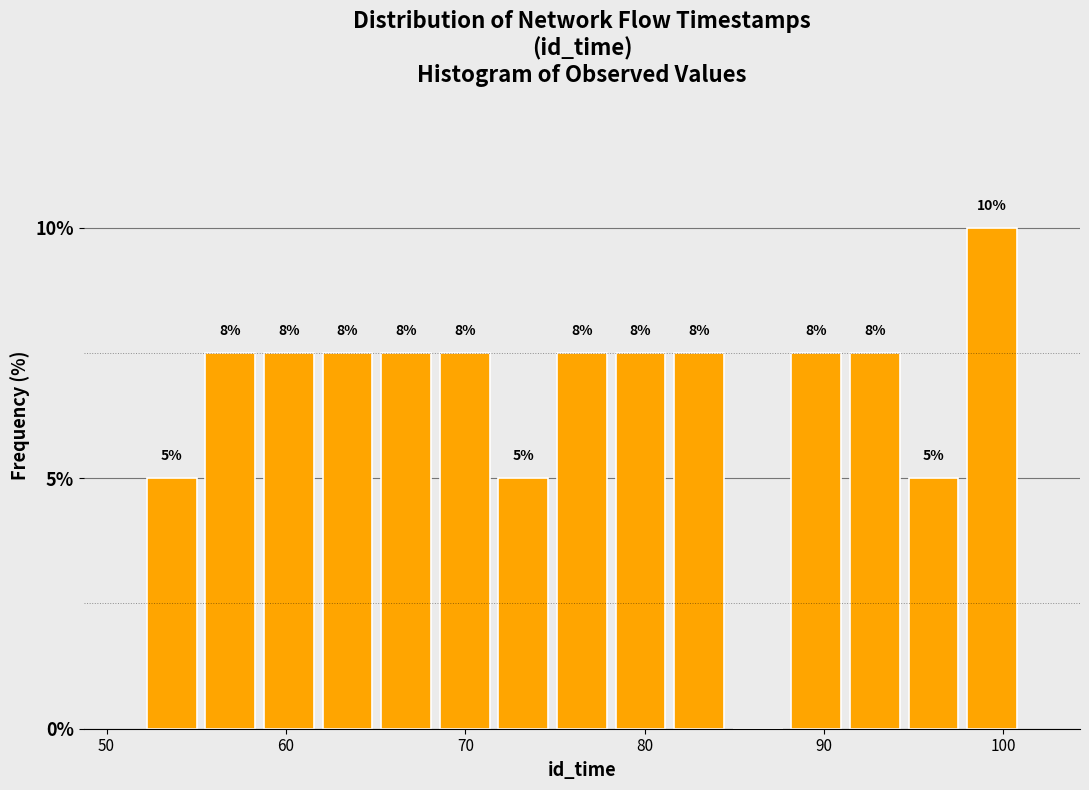

Read against the x-axis, roughly where is the centre of the tallest bar?

99